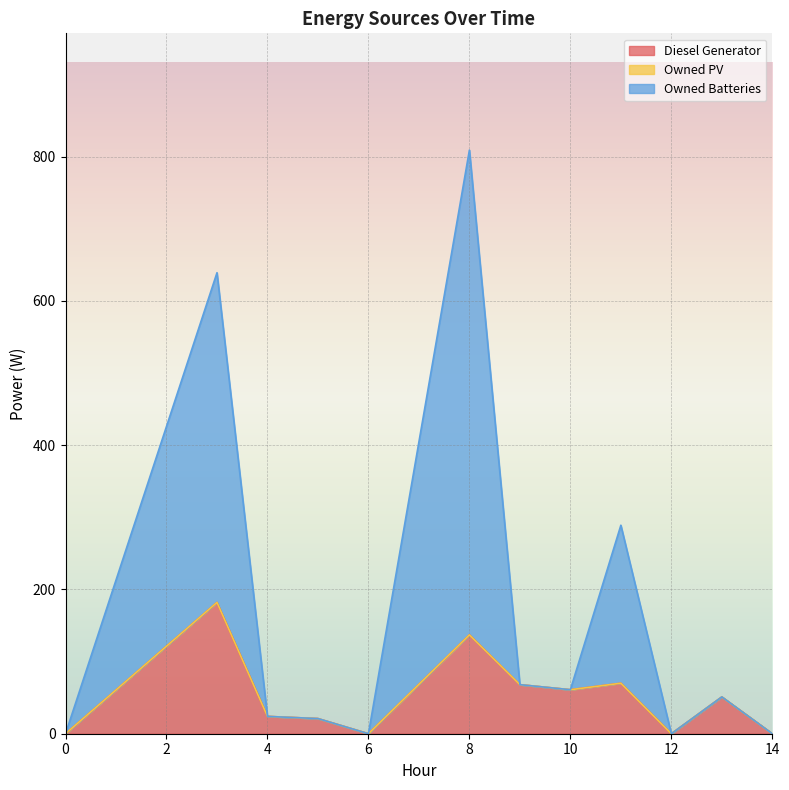

The value of Diesel Generator at 14 is -108.7. True or false?

False